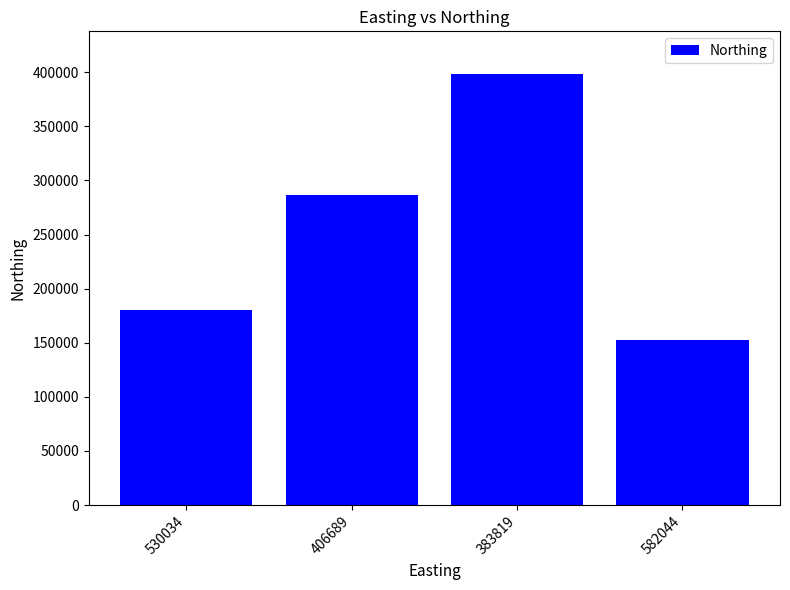

Rank the categories by value from lowest to highest.

582044, 530034, 406689, 383819